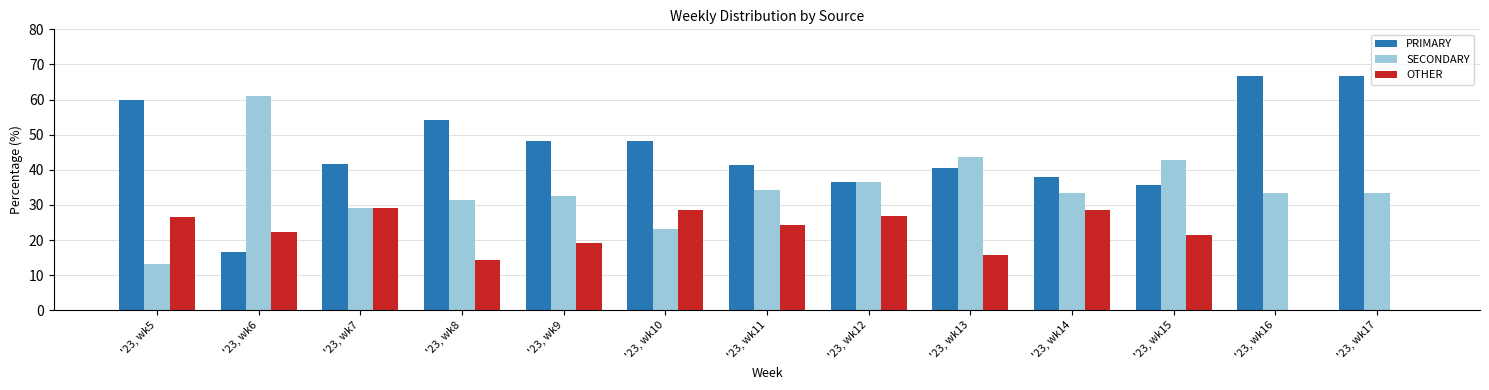

At which label is SECONDARY closest to 37?

'23, wk12